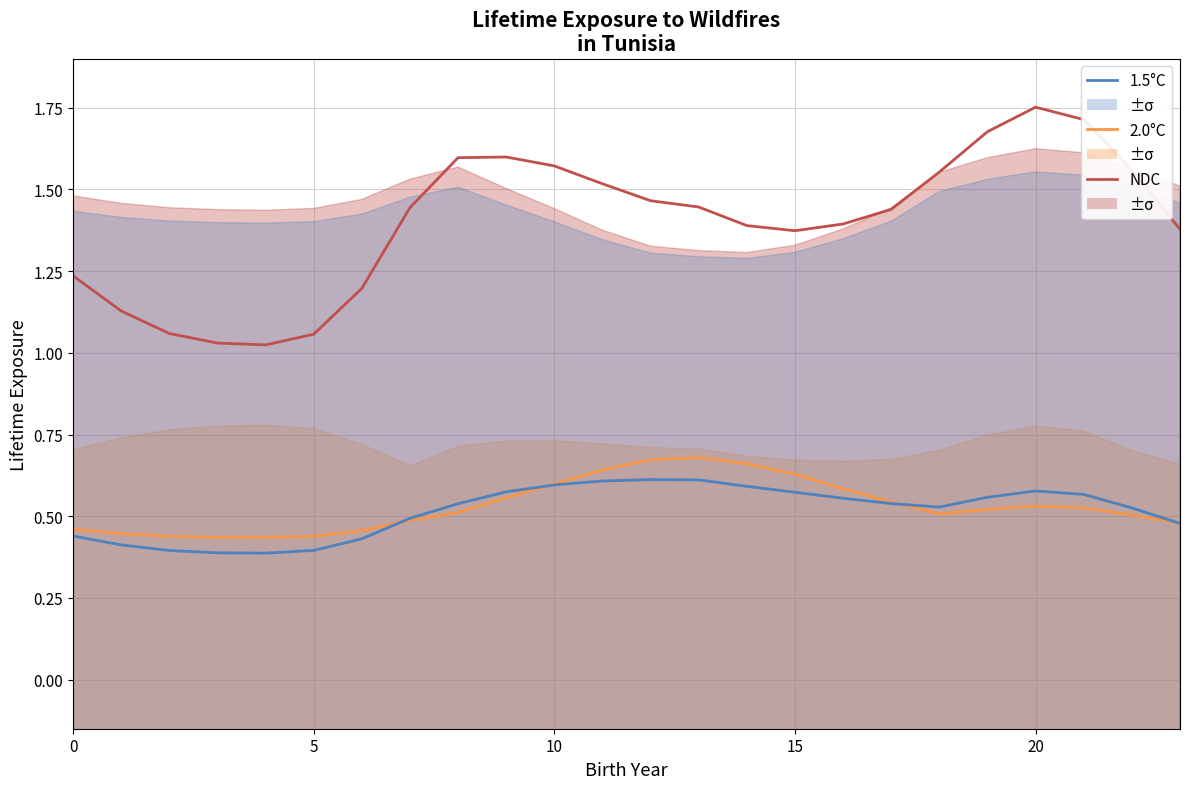

What is the total value across all series at 17?

2.5